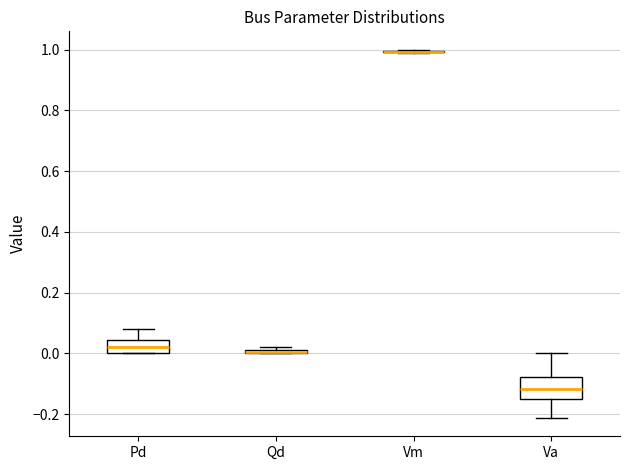

Where does the median line of the box for Pd sit on the y-axis? The values are not printed on the chart, so give them approximately, as read against the axis.

0.02